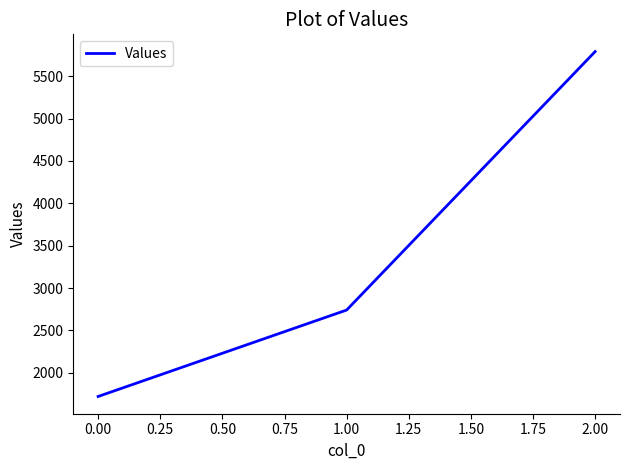

What is the sum of the values at 0.00 and 1.00?

4460